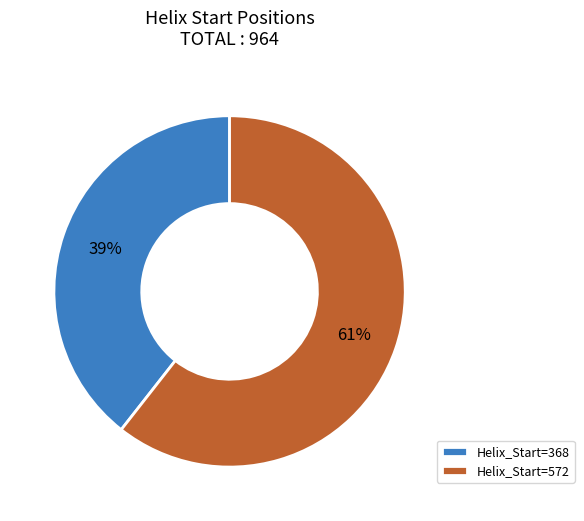

How many slices are in this pie chart?

2